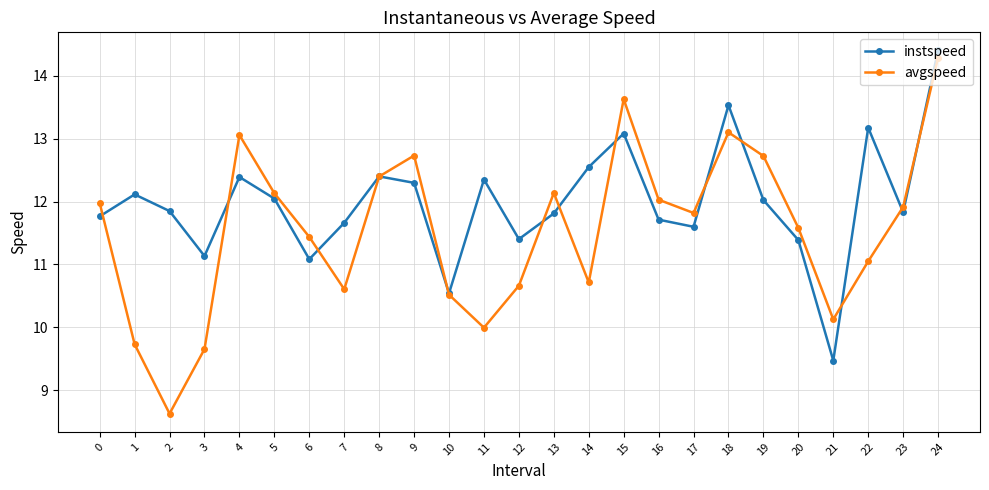

List the series in order of their overall mean, highest first.

instspeed, avgspeed